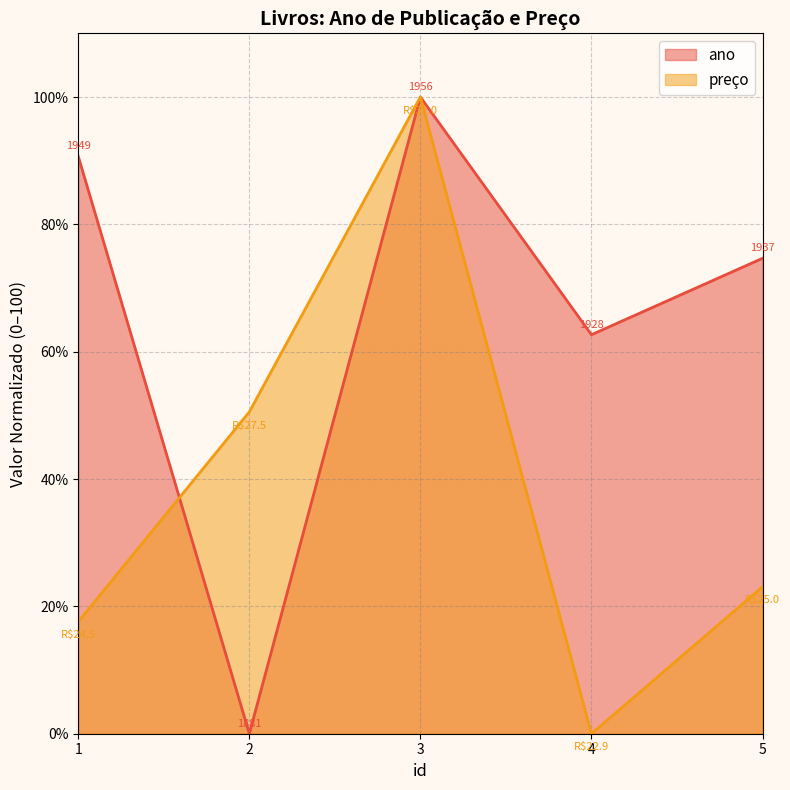

Where is ano nearest to the value 50?

4